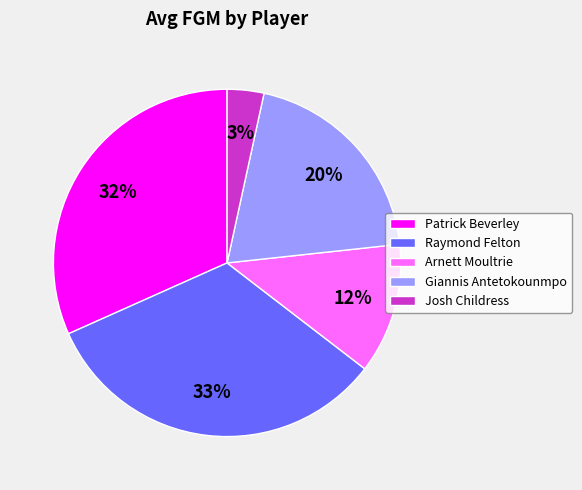

What is the smallest slice in the pie chart?

Josh Childress